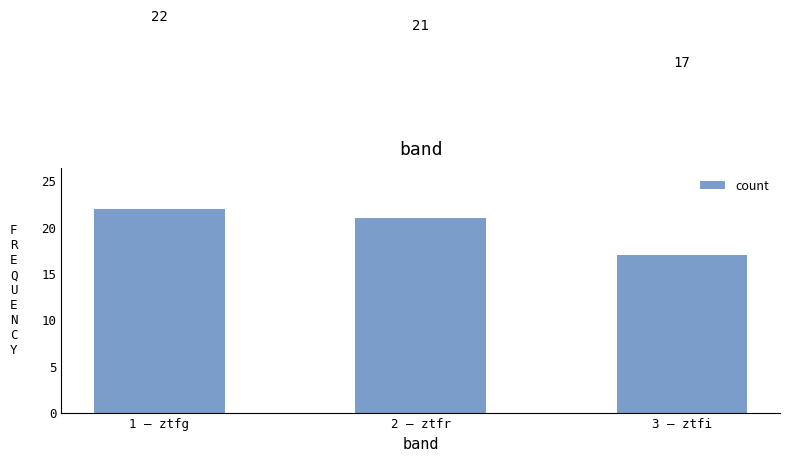

Reading left to right, what are all the values shown in this chart?

1 — ztfg=22	2 — ztfr=21	3 — ztfi=17